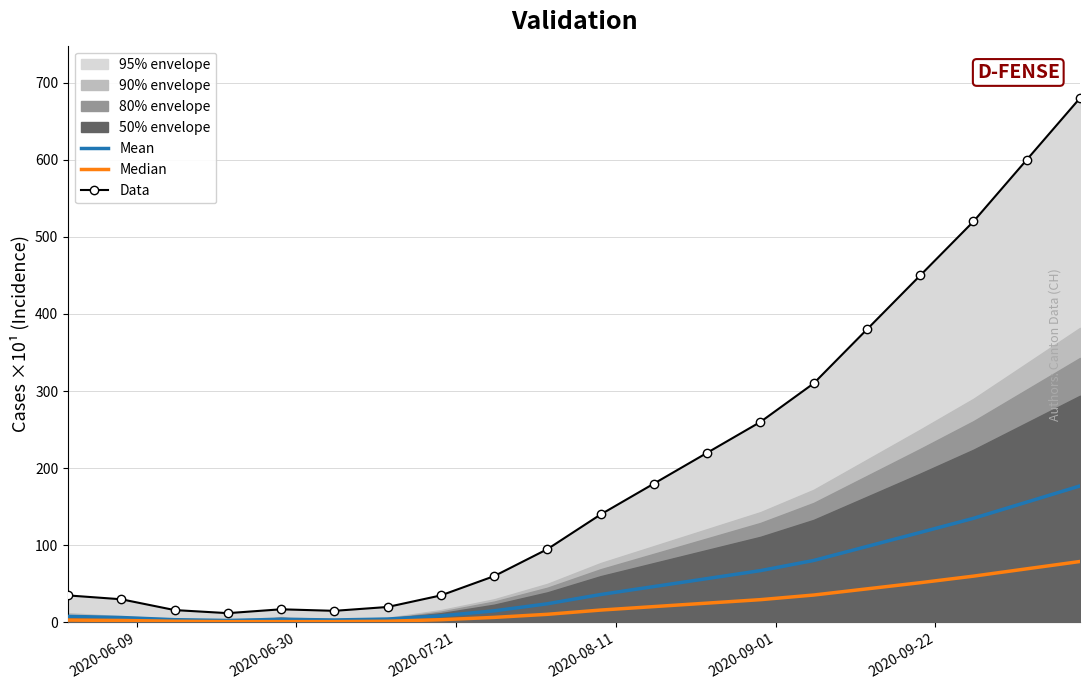

What is the maximum value for Data?

680.0